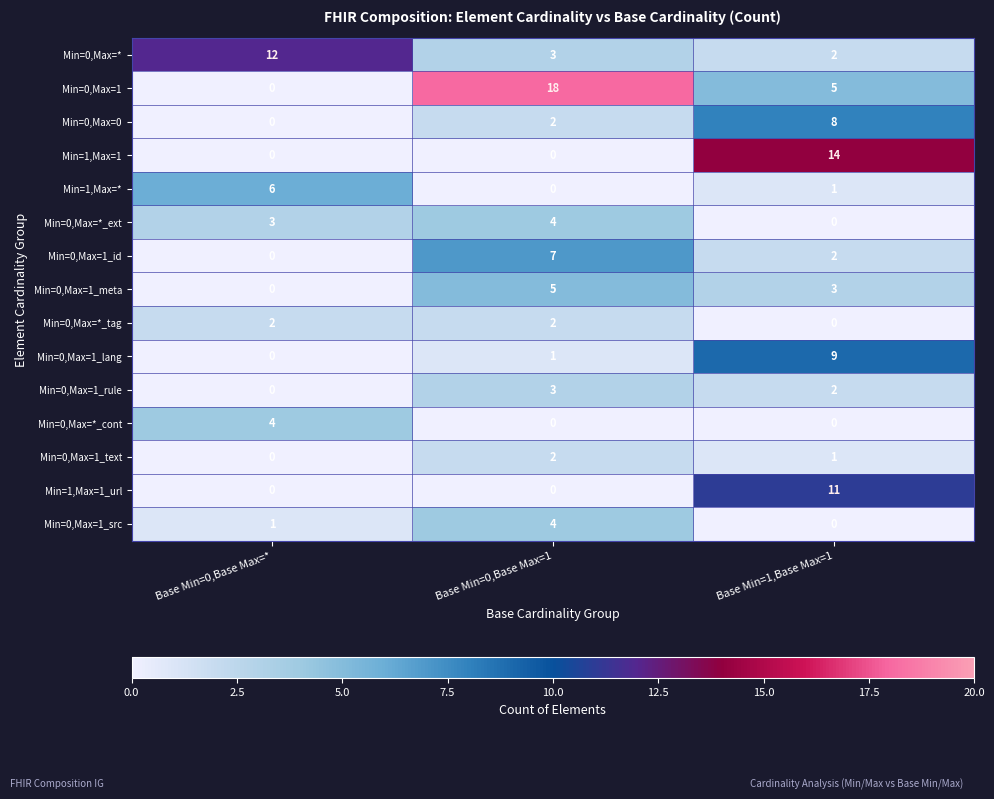

What is the total value across all series at Base Min=1,Base Max=1?

58